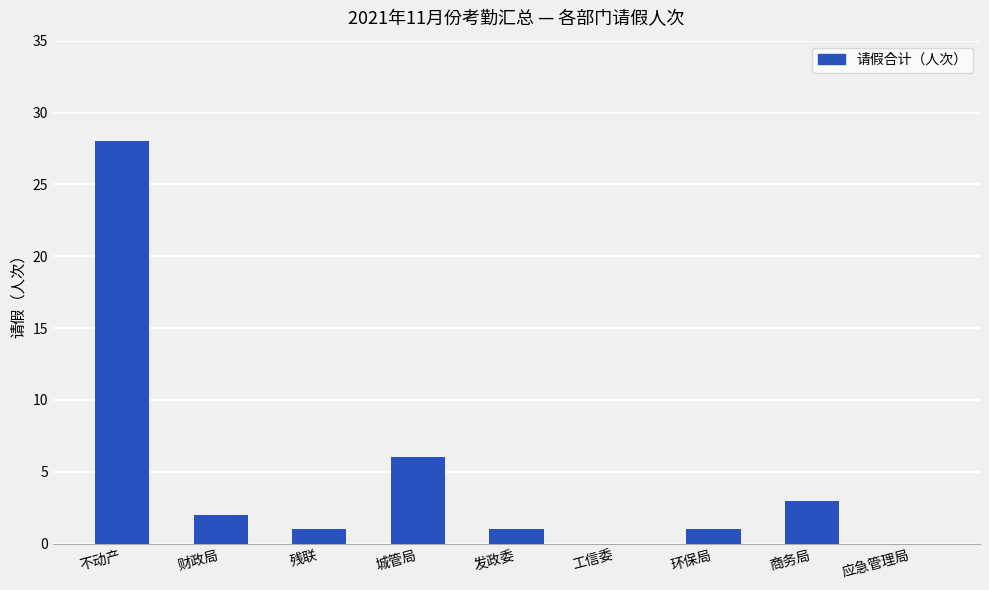

What is the approximate value at 商务局?

3